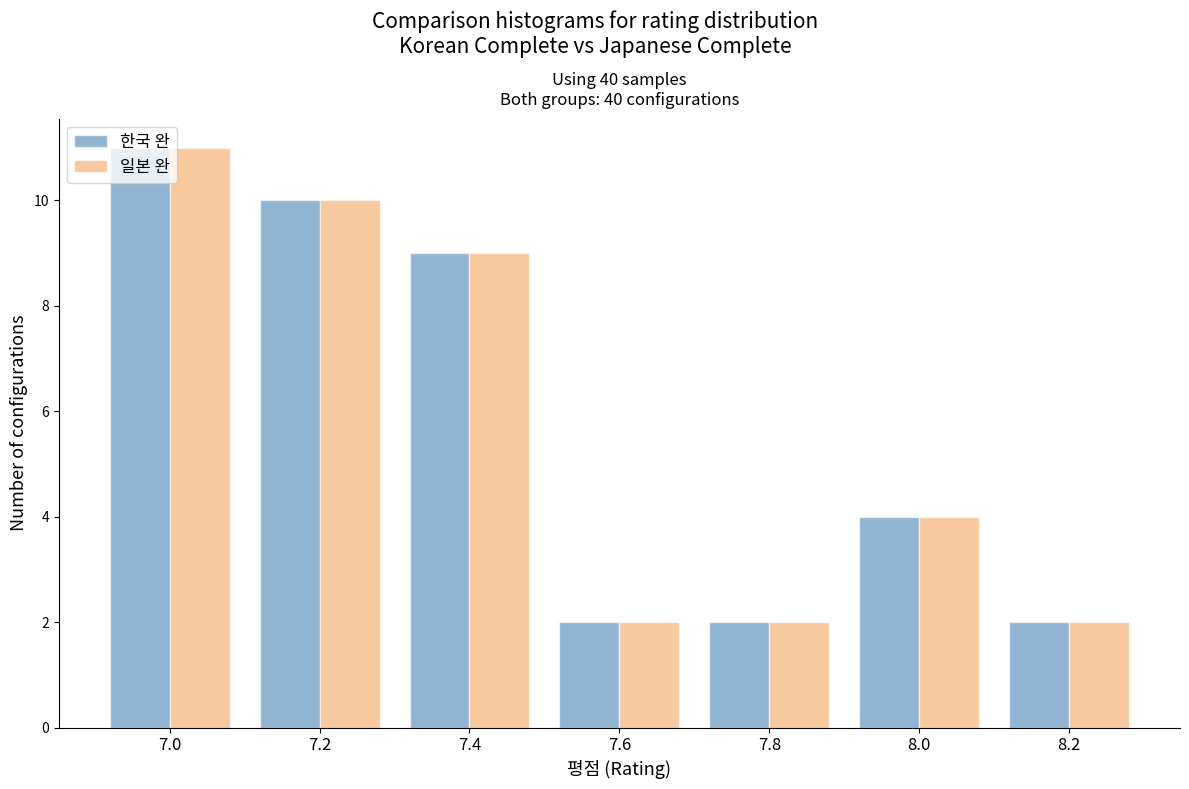

What is the average value of the 일본 완 series?

6